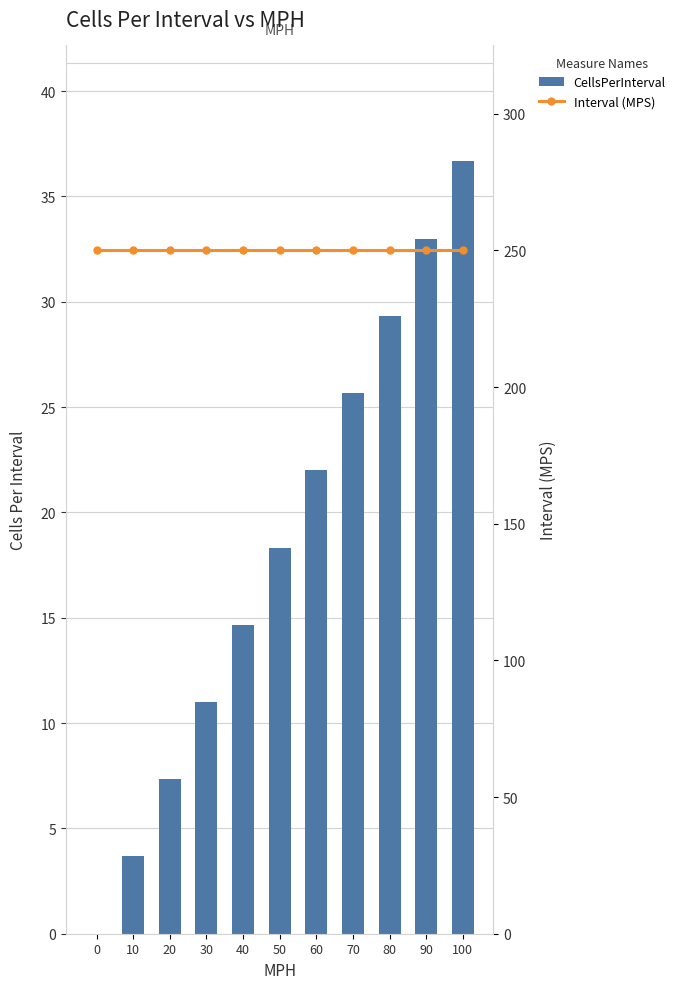

What is the difference between the maximum and second lowest values in the CellsPerInterval series?

33.0